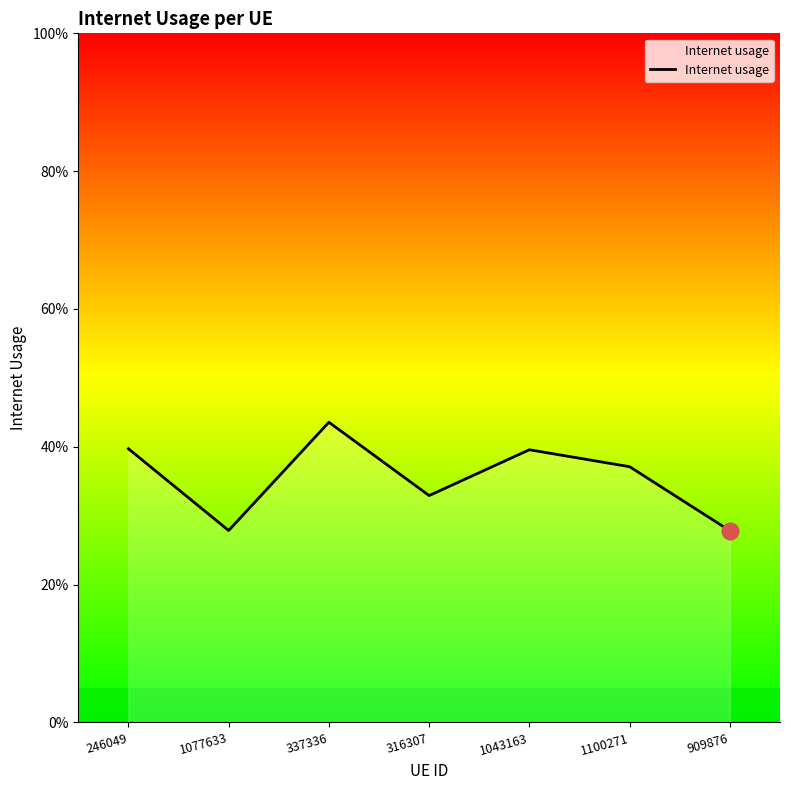

List the labels in order of value, smallest first.

909876, 1077633, 316307, 1100271, 1043163, 246049, 337336